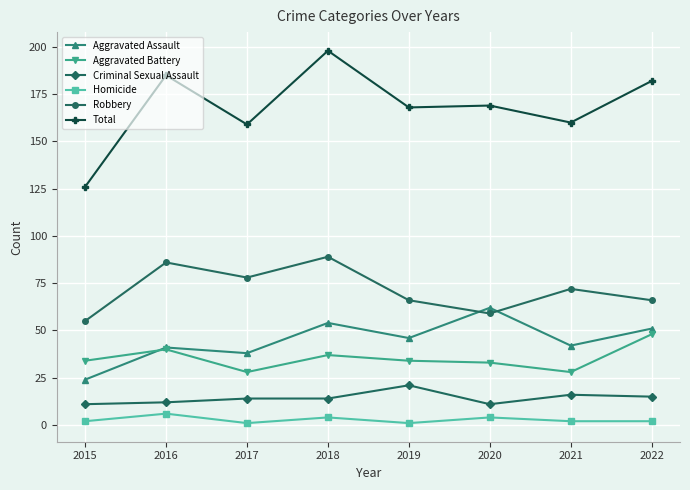

How many data points does each series have?

8